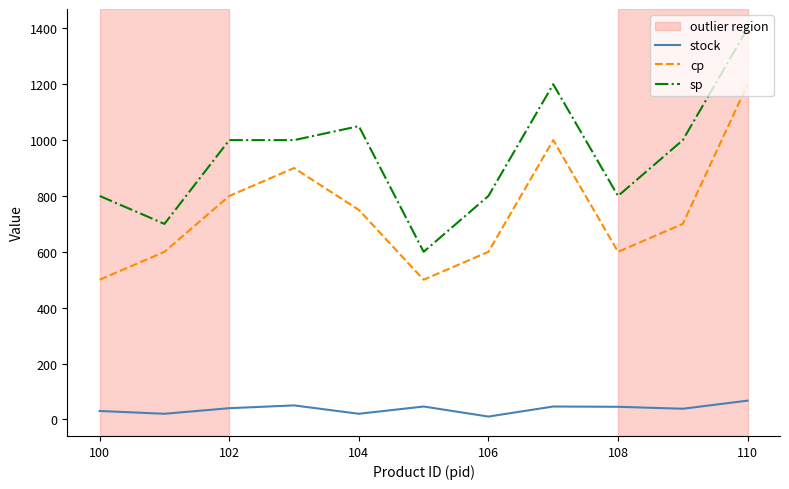

What is the smallest value displayed?

10